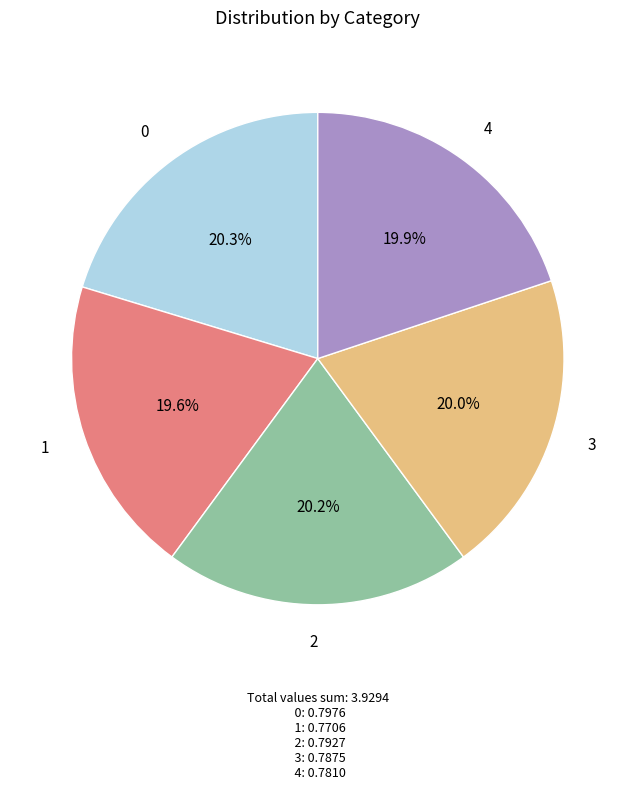

Do 0 and 4 together represent more than half of the pie?

No